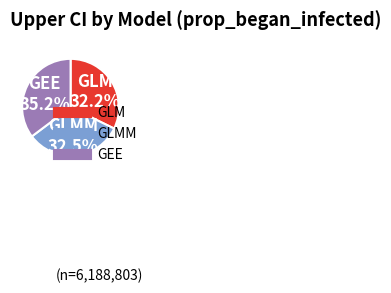

Does any single category account for the majority?

No